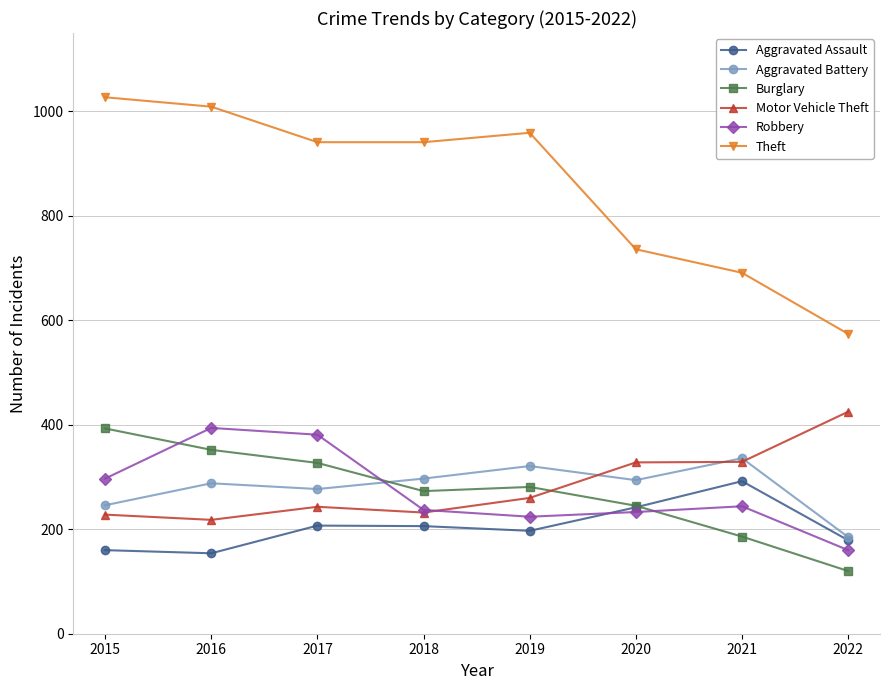

Is the value of Aggravated Assault at 2018 greater than the value of Burglary at 2022?

Yes